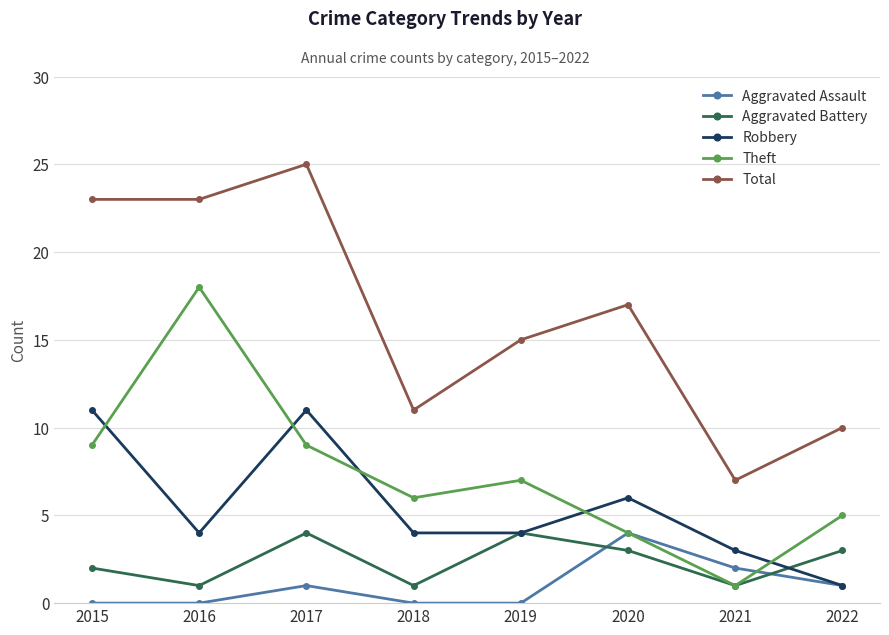

How many intersections are there between Aggravated Assault and Aggravated Battery?

2